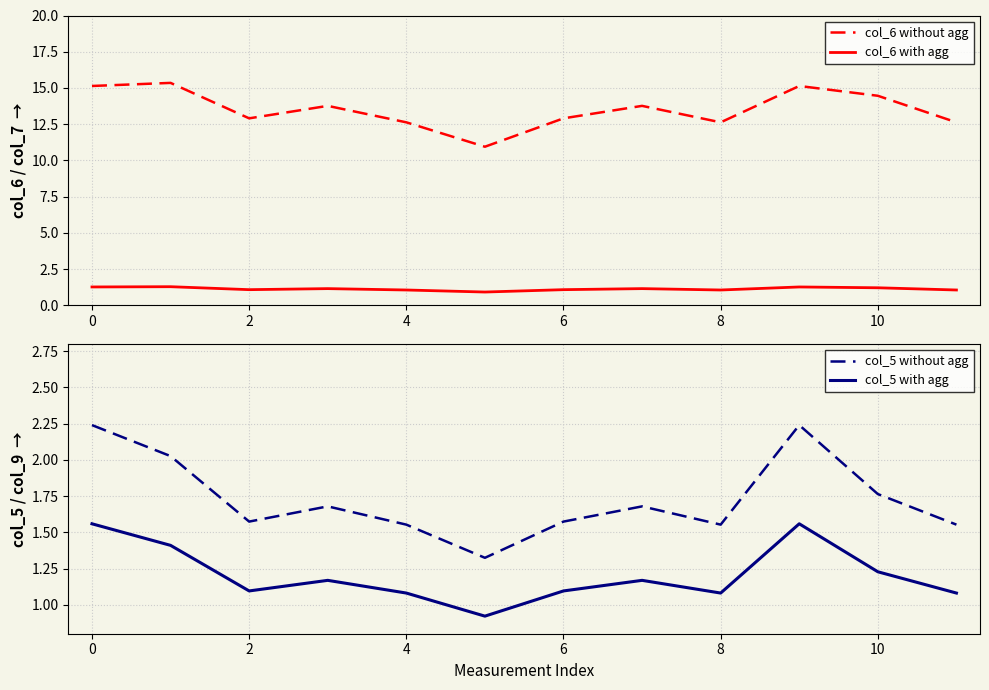

True or false: col_6 without agg and col_6 with agg intersect in this chart.

False